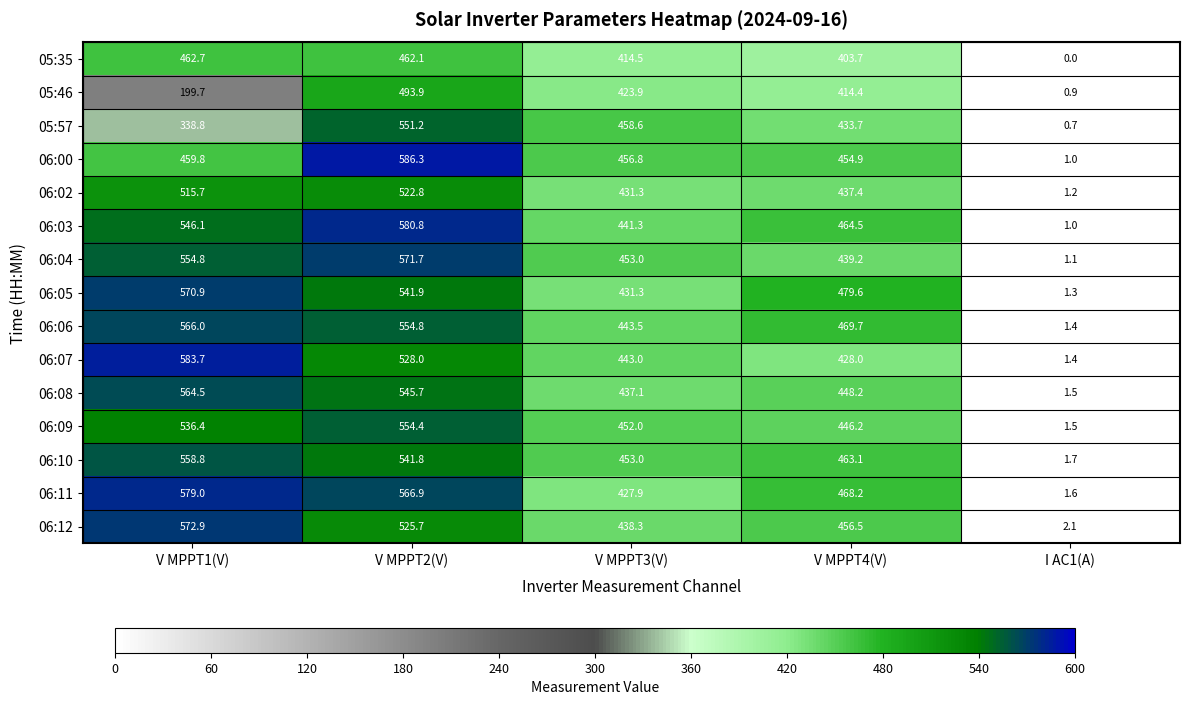

Between V MPPT1(V) and V MPPT2(V), which series saw the biggest shift?

05:46